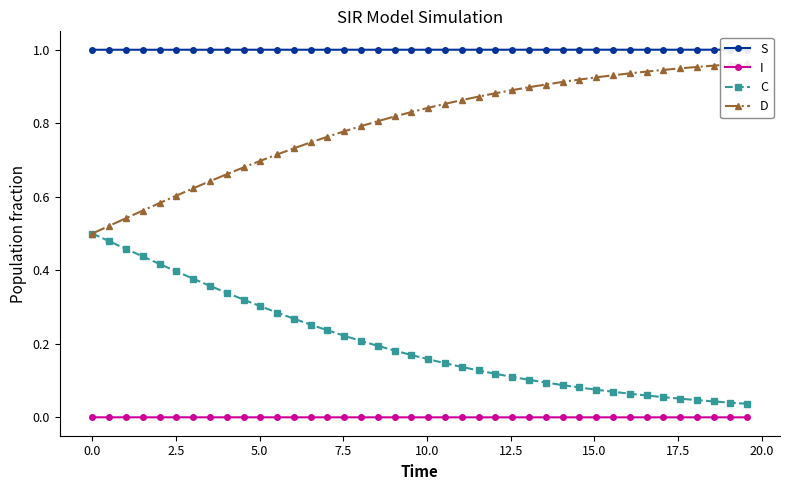

True or false: I and C cross at least once.

False